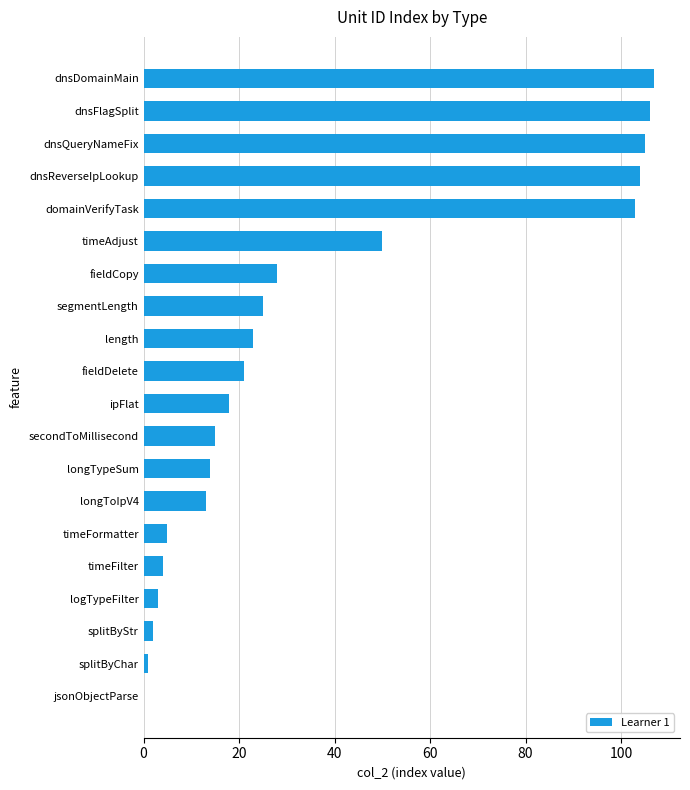

What is the sum of all values?

747